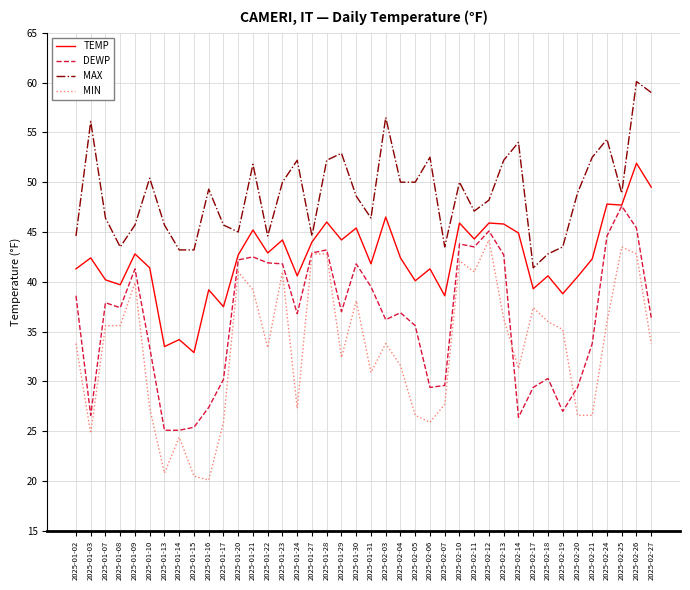

True or false: TEMP and MIN cross at least once.

False